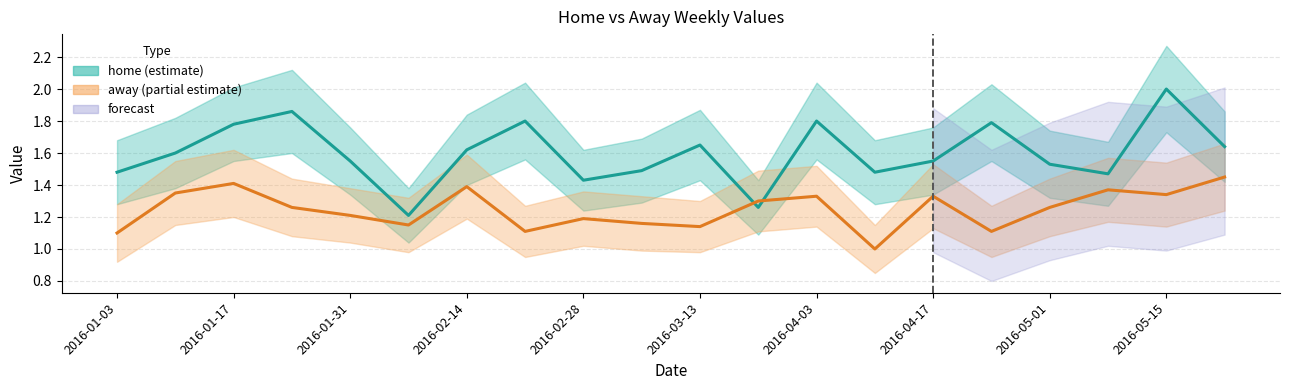

Rank the series at 2016-02-28 from highest to lowest value.

home_upper, home, away_upper, home_lower, away, away_lower